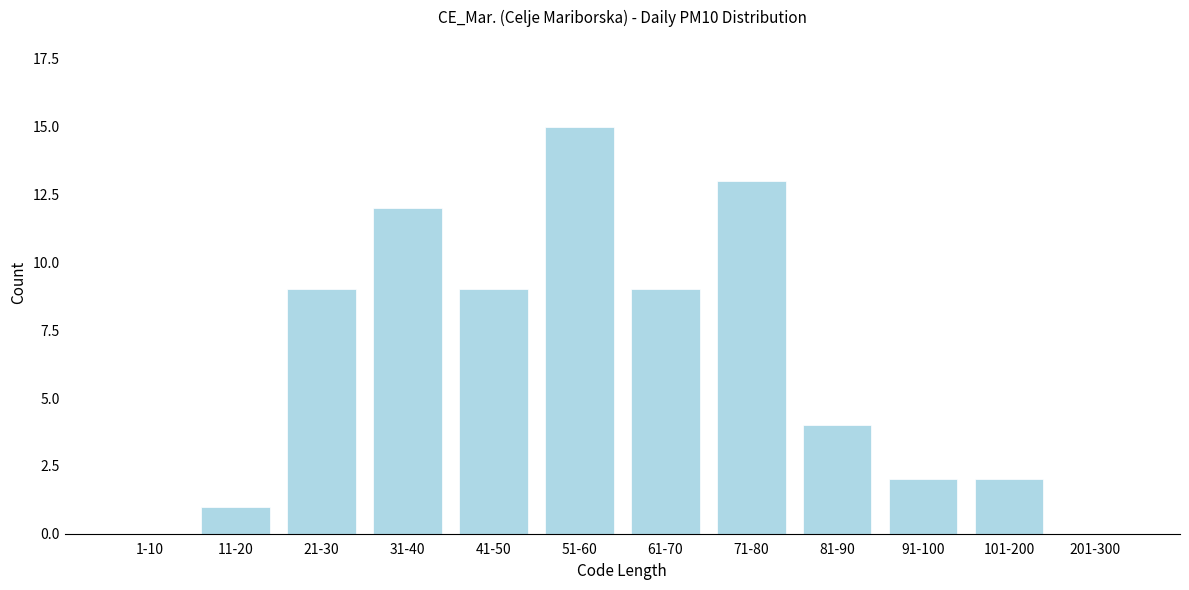

Reading left to right, what are all the values shown in this chart?

1-10=0	11-20=1	21-30=9	31-40=12	41-50=9	51-60=15	61-70=9	71-80=13	81-90=4	91-100=2	101-200=2	201-300=0